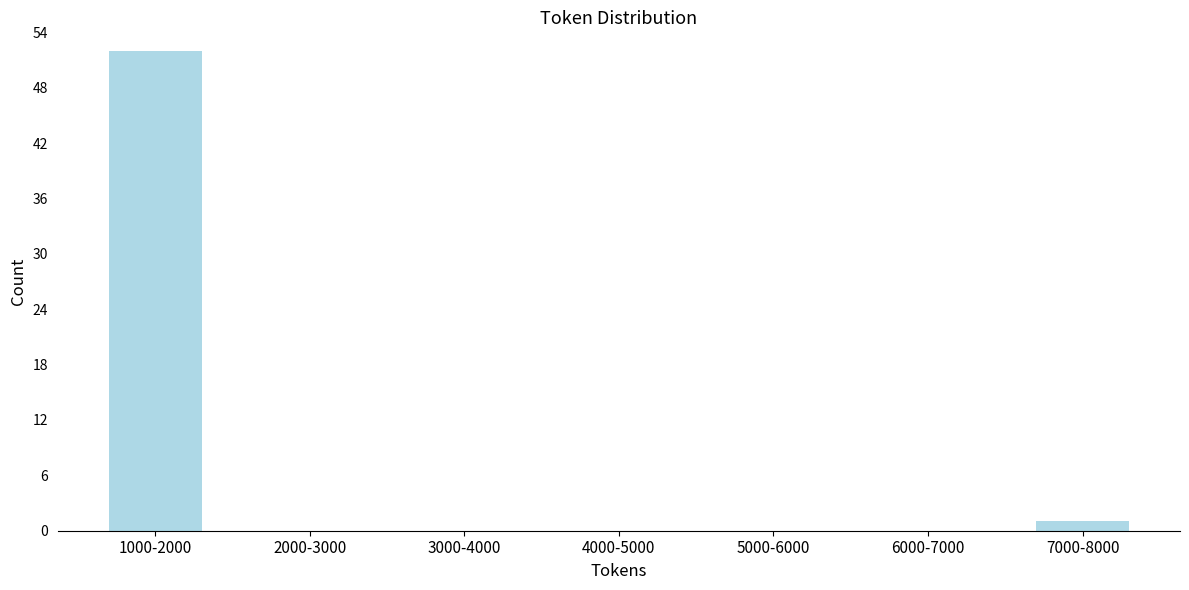

Reading left to right, extract all data points from this chart.

1000-2000=52	2000-3000=0	3000-4000=0	4000-5000=0	5000-6000=0	6000-7000=0	7000-8000=1